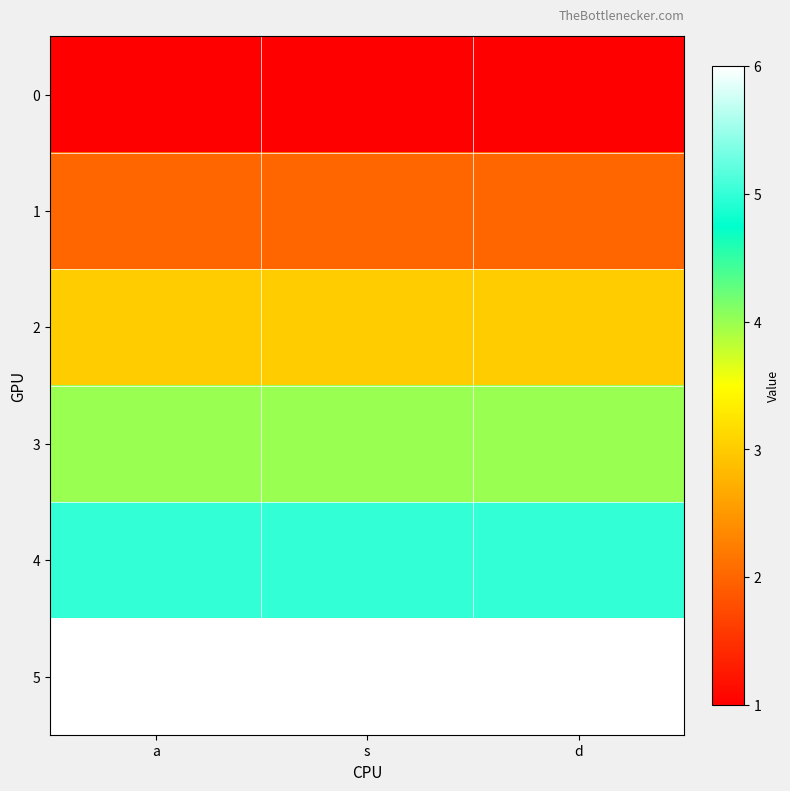

Reading left to right, transcribe all the data shown in this chart.

0: a=1	s=1	d=1
1: a=2	s=2	d=2
2: a=3	s=3	d=3
3: a=4	s=4	d=4
4: a=5	s=5	d=5
5: a=6	s=6	d=6